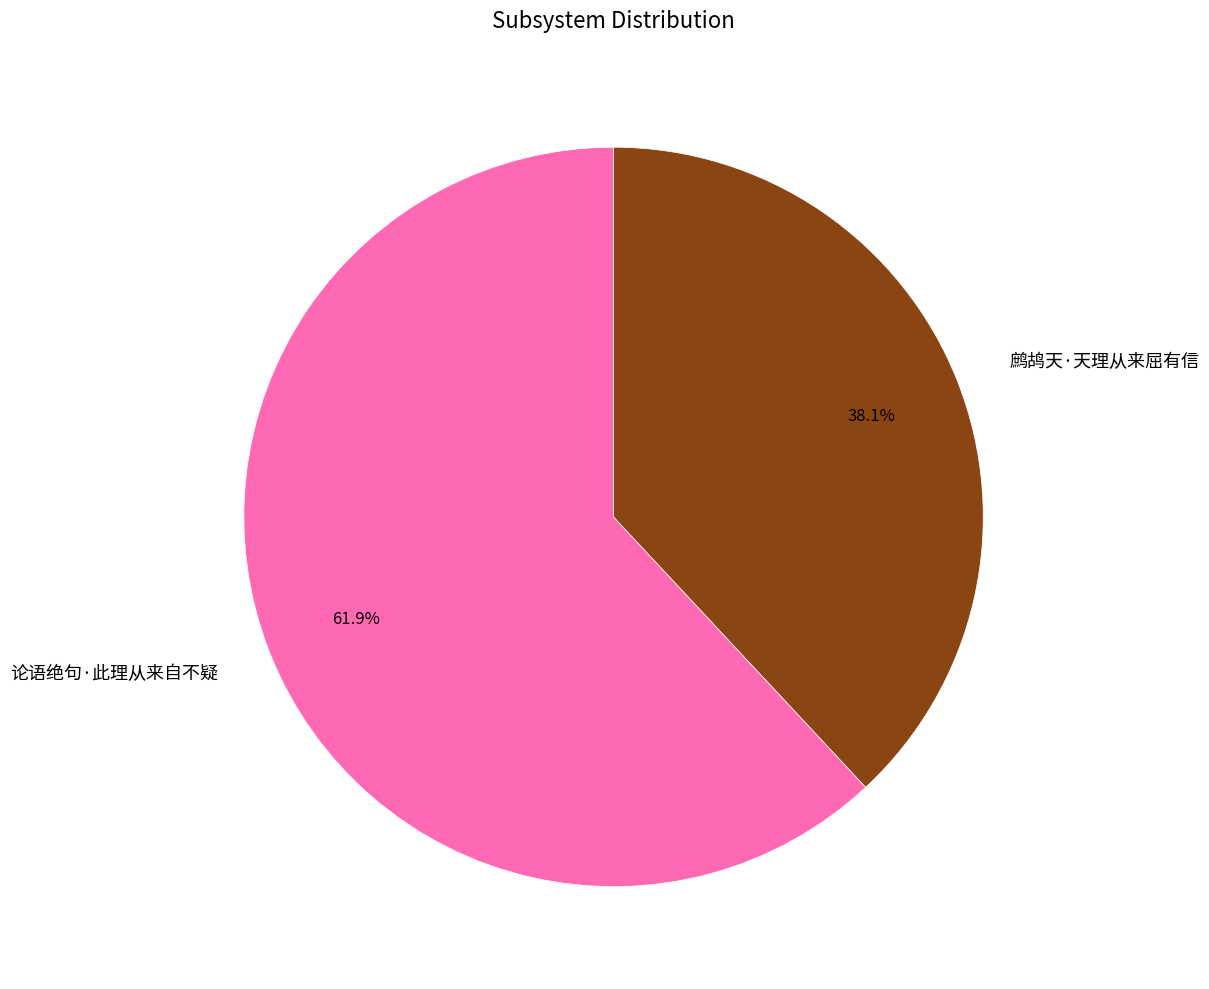

What percentage is the 论语绝句·此理从来自不疑 slice, to the nearest percent?

62%